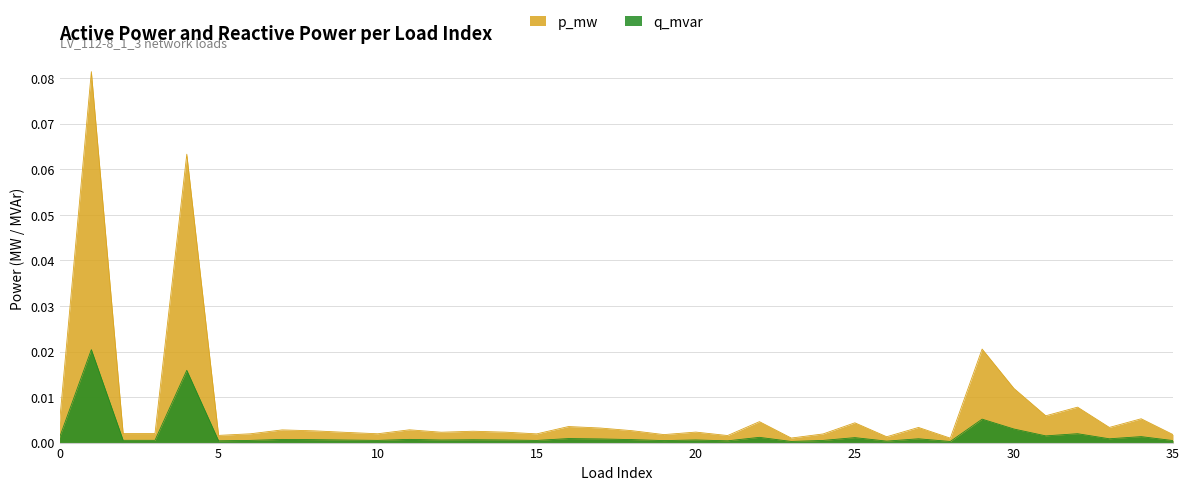

Which has a higher value, 29 or 3?

29